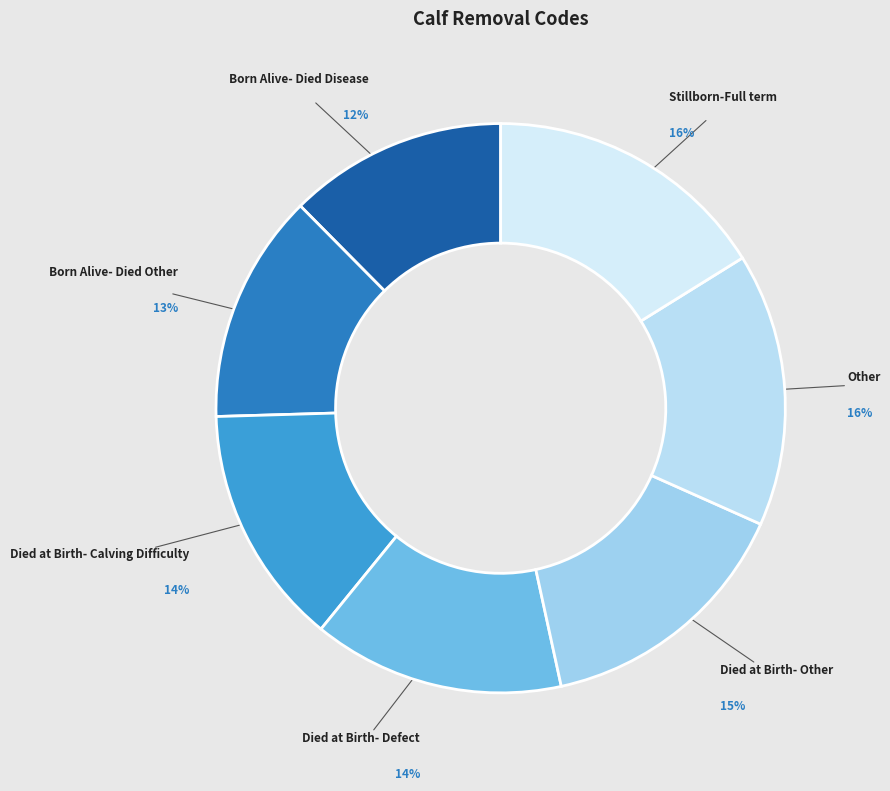

How many segments does this pie chart have?

7